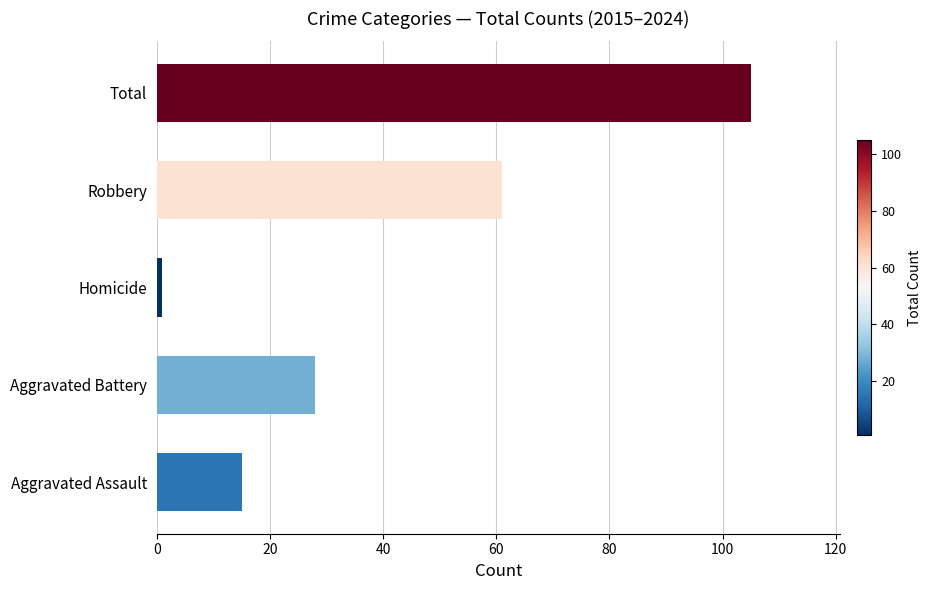

Between Homicide and Aggravated Assault, which is larger?

Aggravated Assault